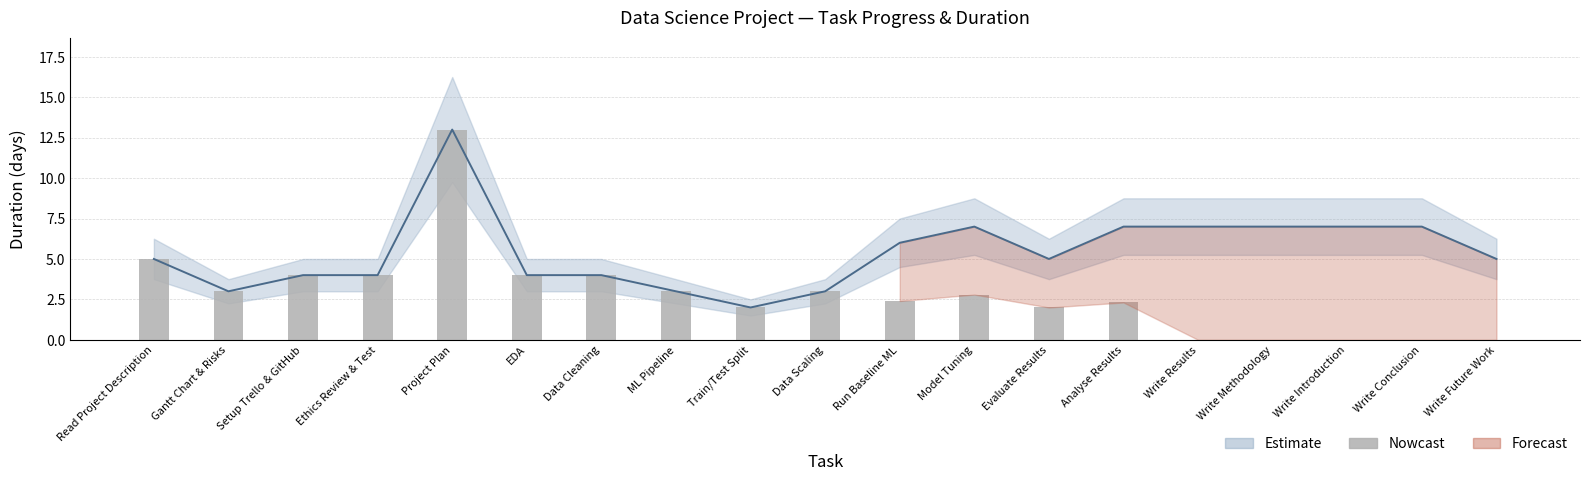

What is the sum of the values at EDA and Ethics Review & Test?

8.0